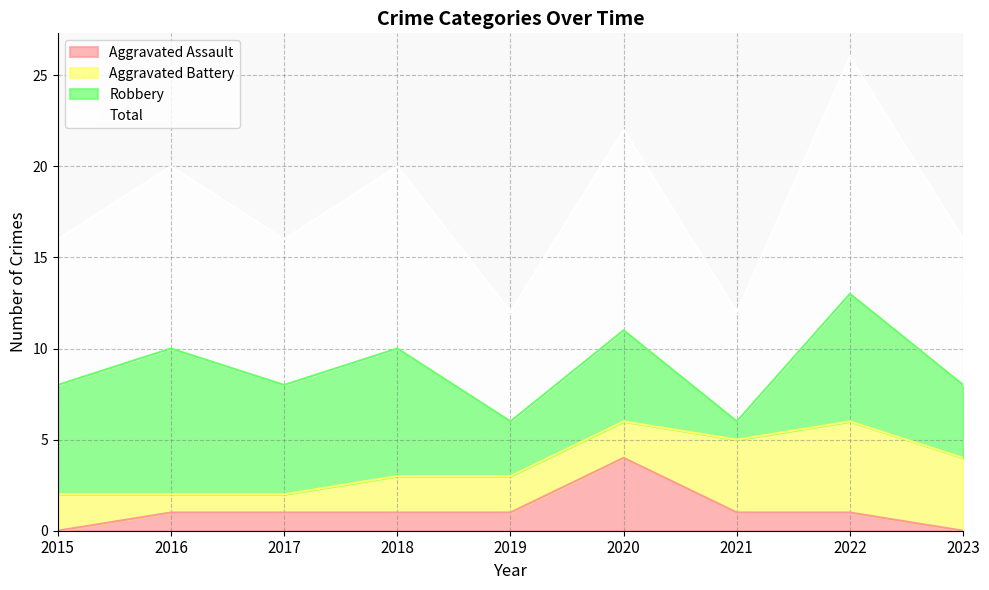

True or false: Aggravated Assault has more than 1 interior local peaks.

False